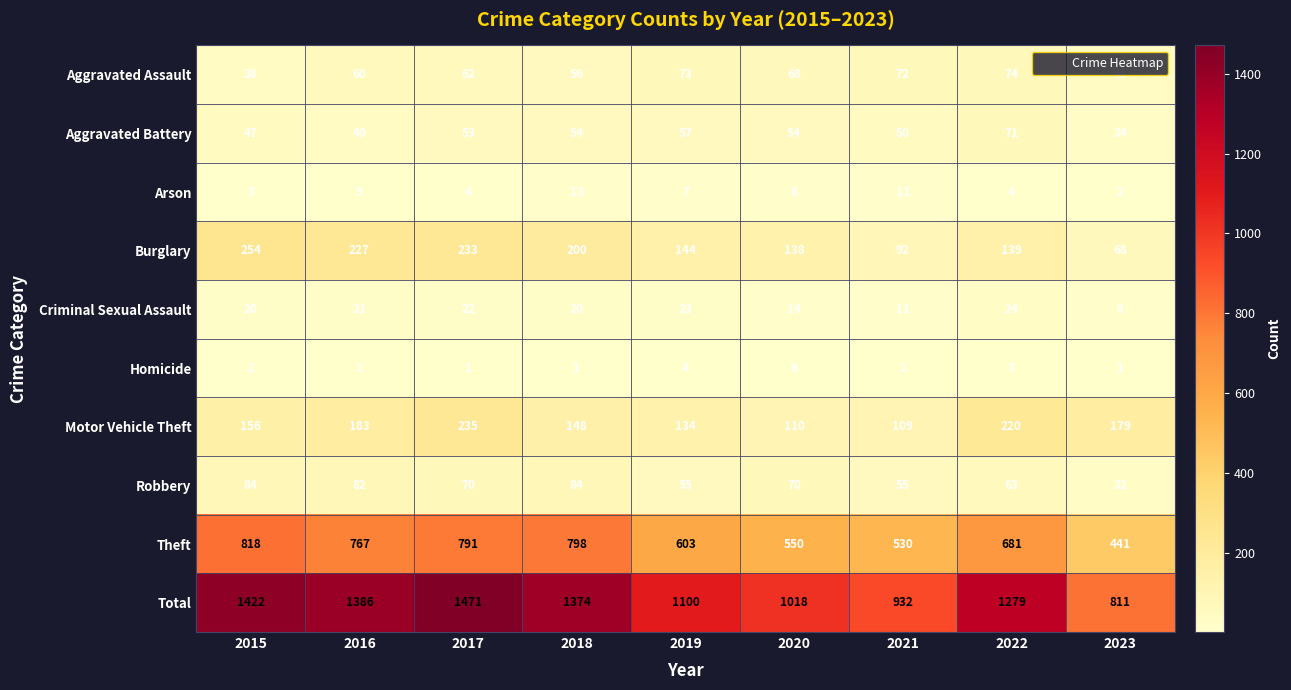

At how many categories does at least one series exceed 855?

8